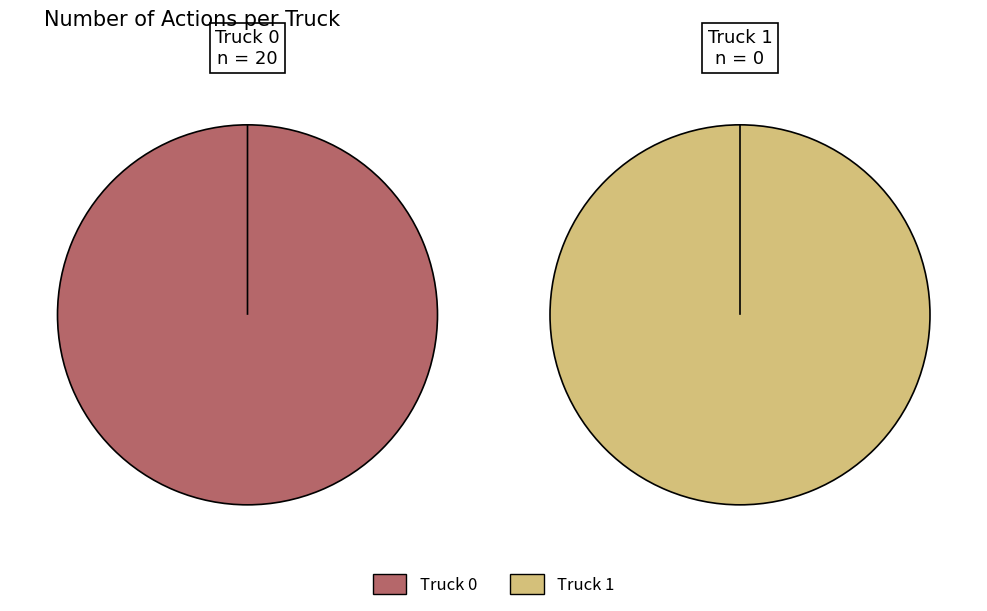

Count the number of slices in the pie.

2